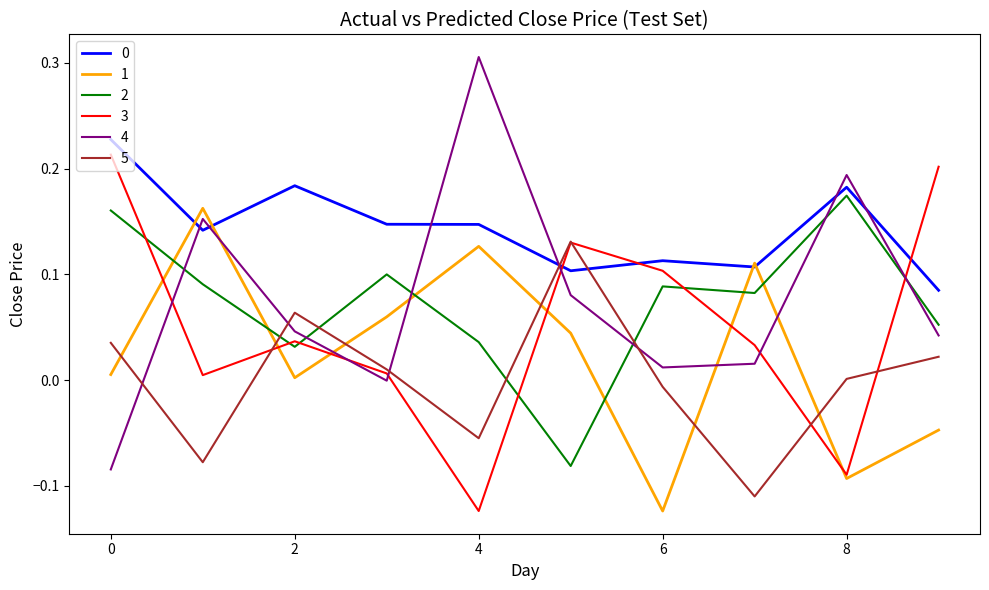

Which series has the largest range (max minus min)?

4